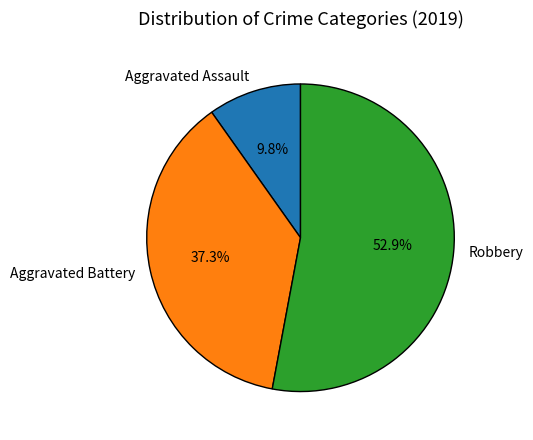

Rank the categories by value from highest to lowest.

Robbery, Aggravated Battery, Aggravated Assault